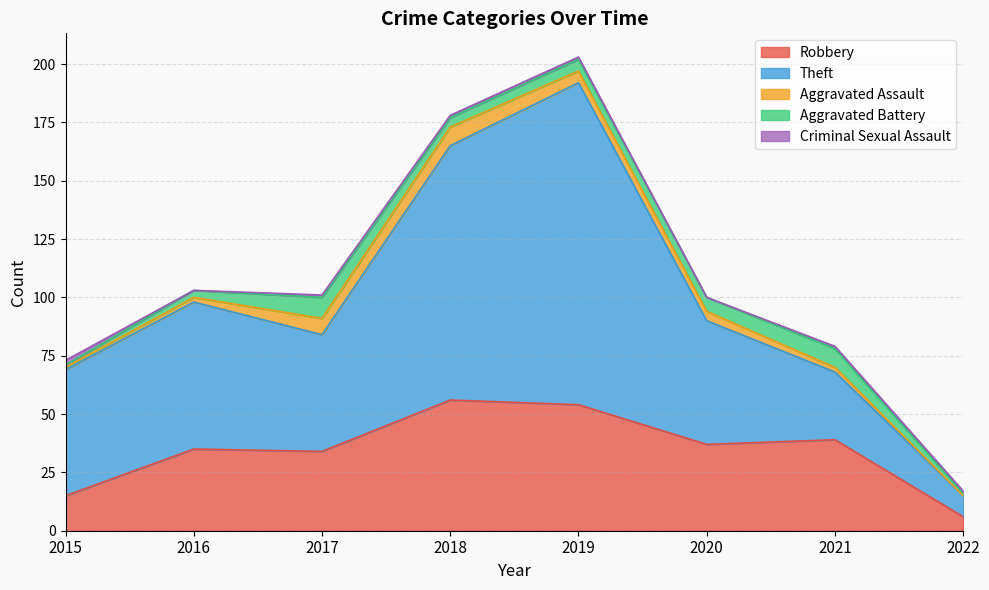

What is the difference between the highest and lowest values at 2017?

49